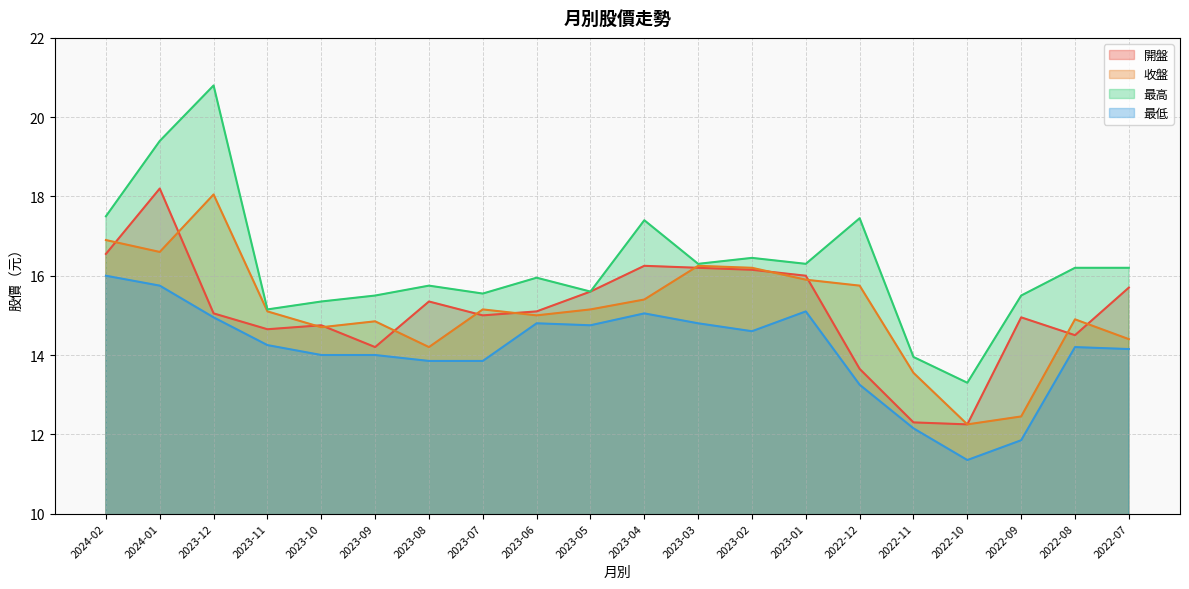

Where is the first local maximum for 最高?

2023-12